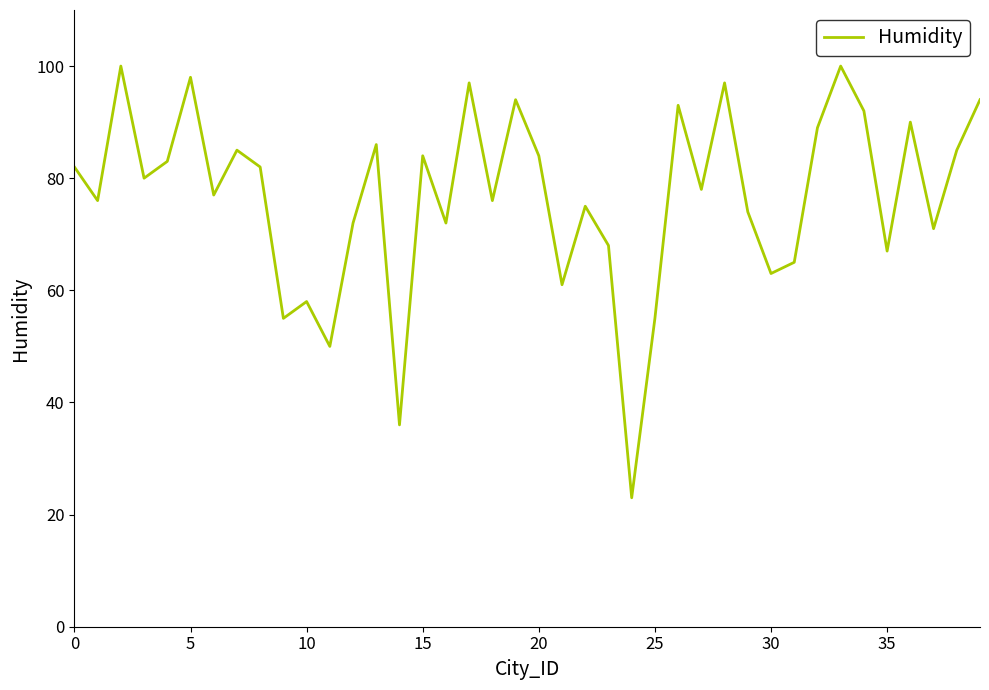

What is the greatest value displayed?

100